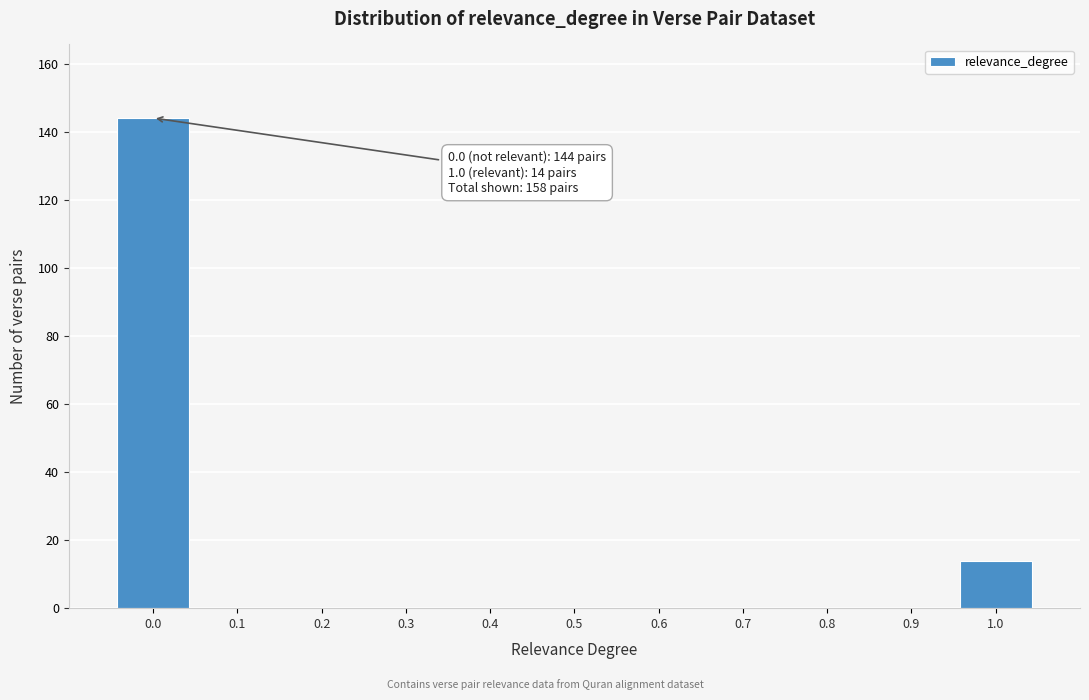

What is the change in value from 0.6 to 1.0?

+14